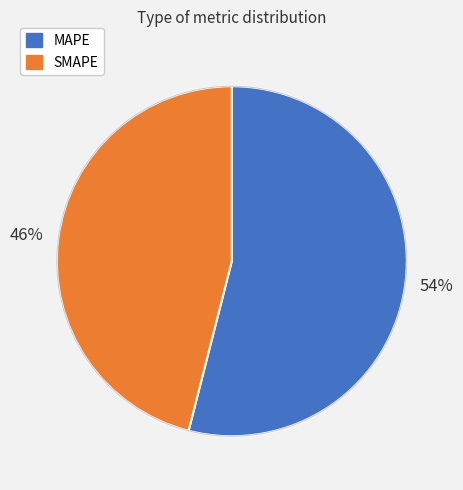

To the nearest percent, what is the difference between the largest and smallest slice percentages?

8%